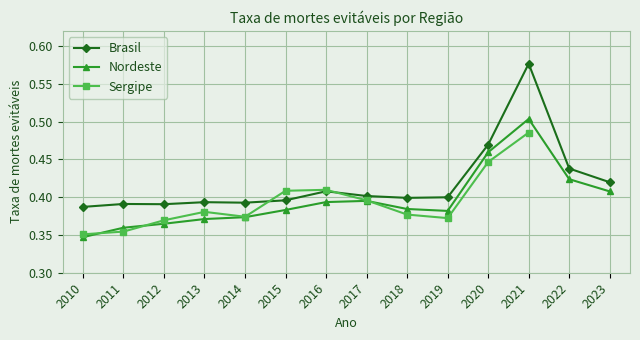

What is the maximum value shown in the chart?

0.6